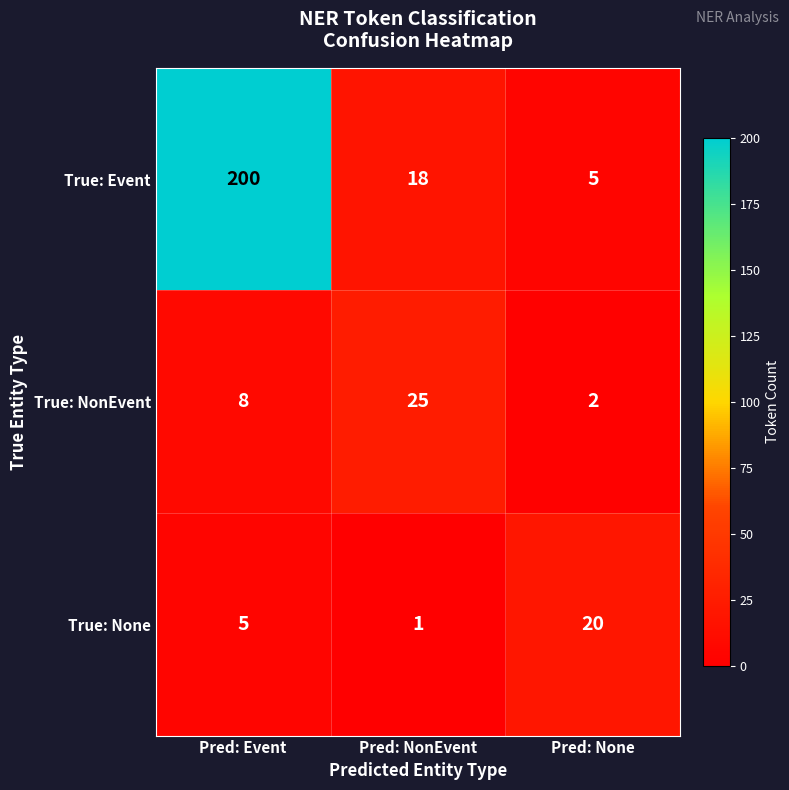

Count the number of categories in the chart.

3